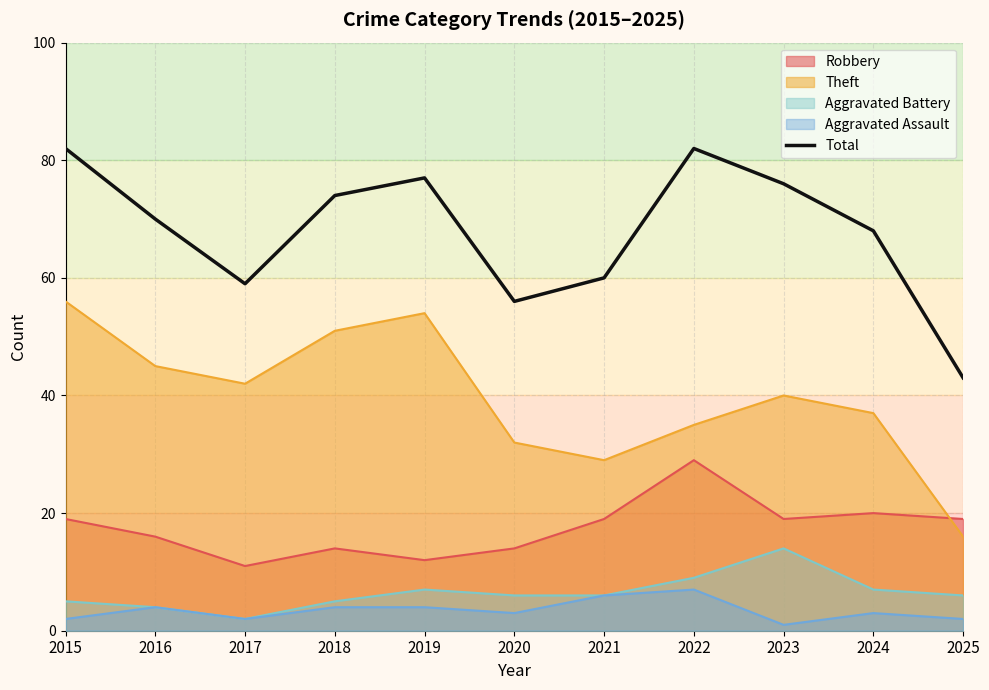

What is the difference between the maximum and minimum values?

39